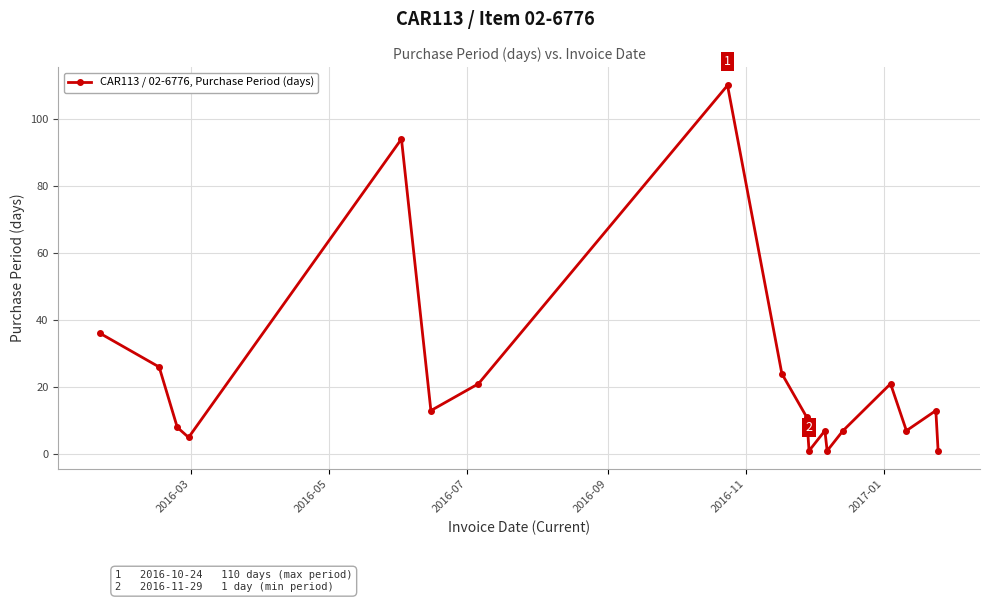

How many points are higher than both their immediate neighbors (excluding endpoints)?

5